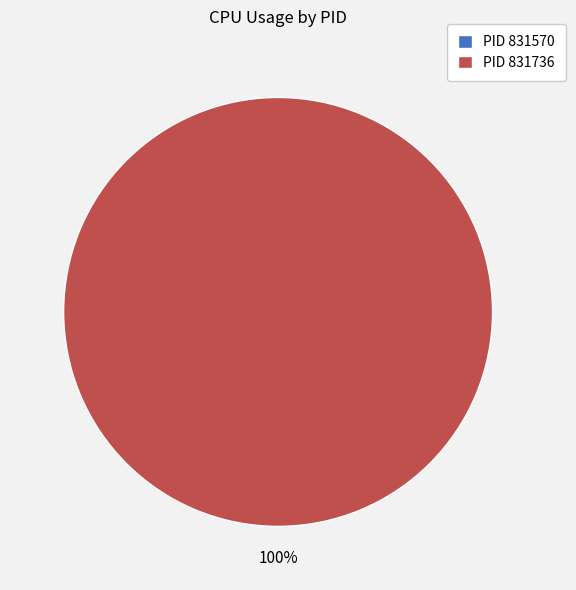

How many slices are in this pie chart?

2